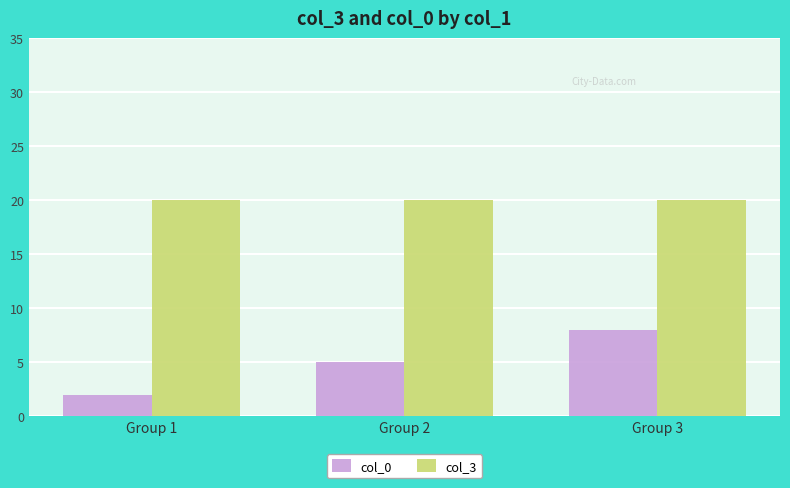

Is the value of col_0 at Group 3 greater than the value of col_3 at Group 2?

No